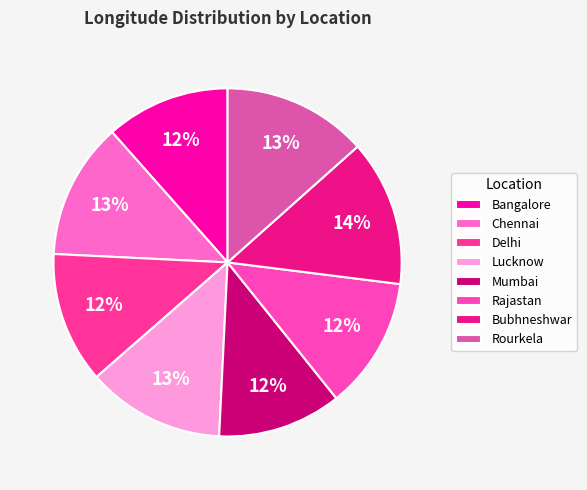

To the nearest percent, what percentage of the pie is Bangalore?

12%